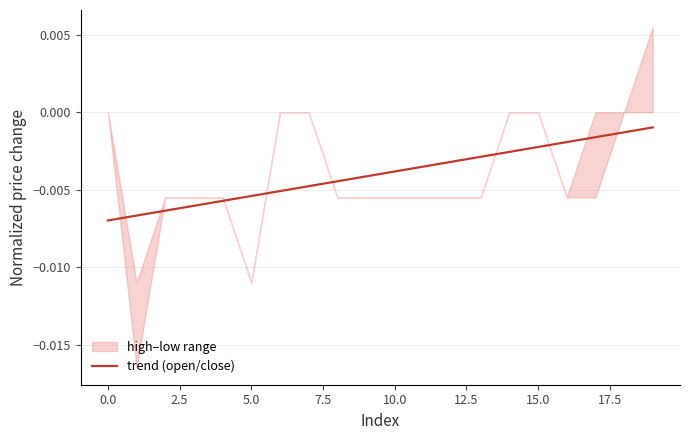

The chart shows a value of -0.0 at 2.5. True or false?

True